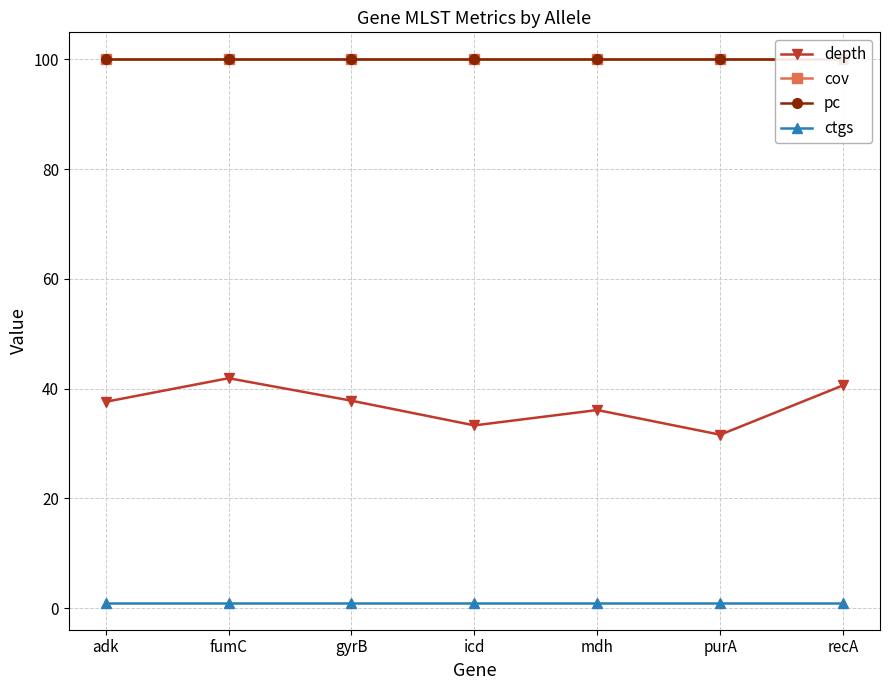

Which series has the largest range (max minus min)?

depth